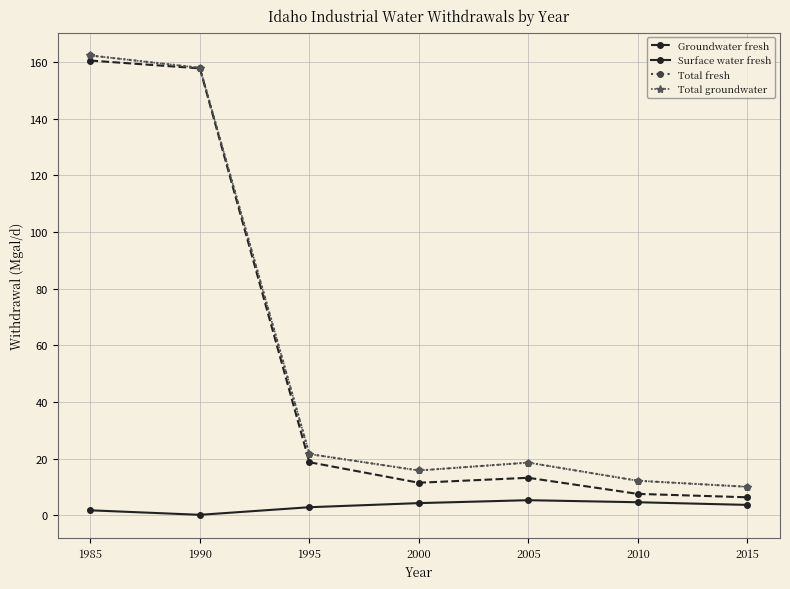

True or false: Total fresh has more than 2 interior local peaks.

False